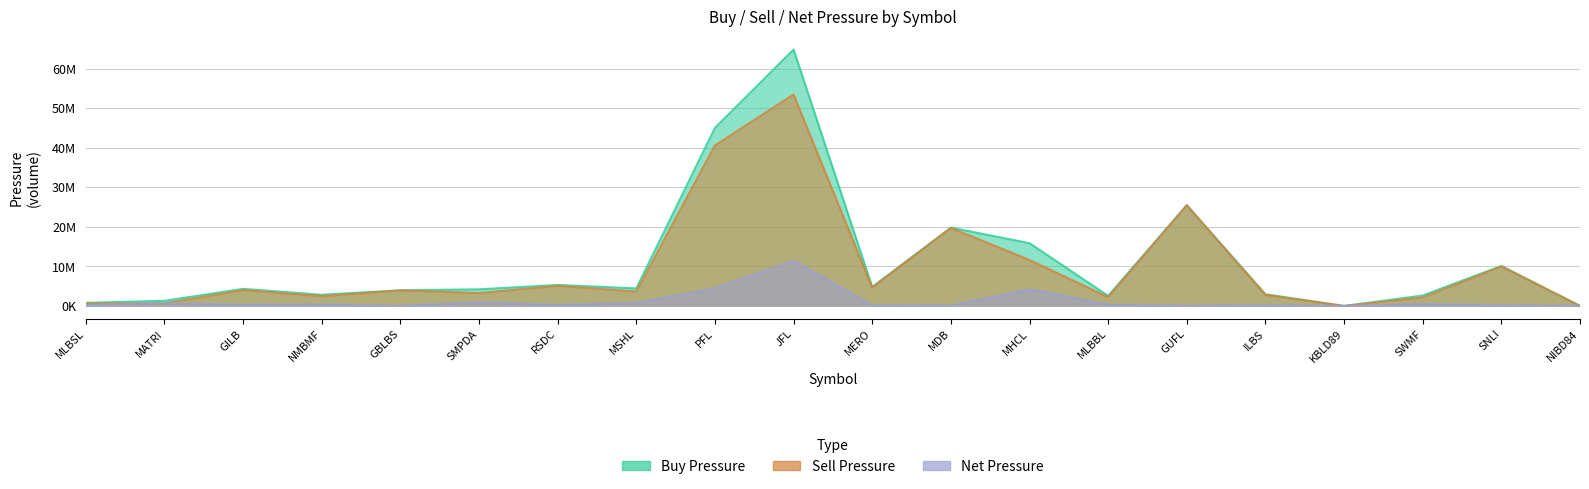

What is the approximate value of Buy Pressure at ILBS?

2966531